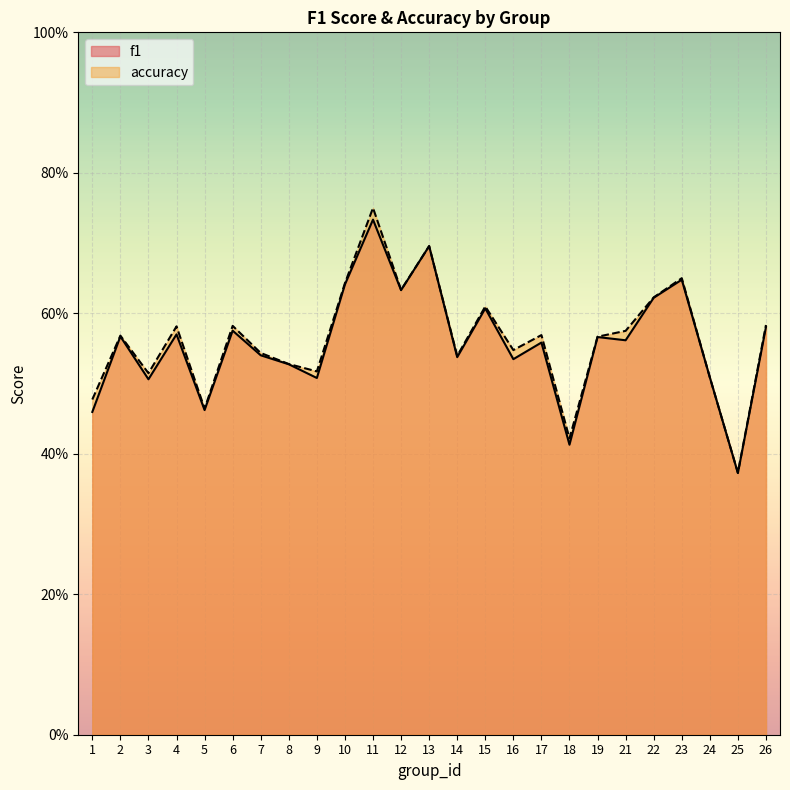

Rank the series by their average value, from lowest to highest.

f1, accuracy